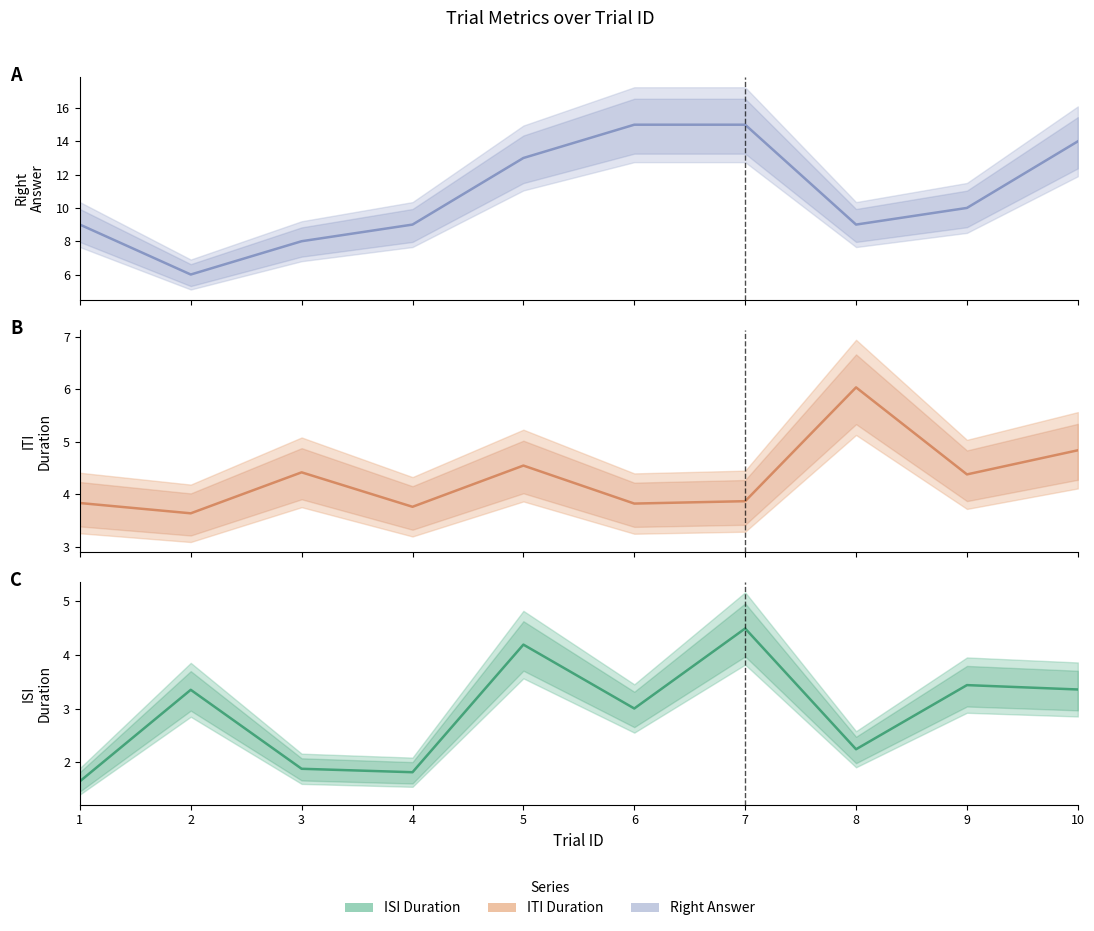

The value of rightAnswer at 5 is 13.0. True or false?

True